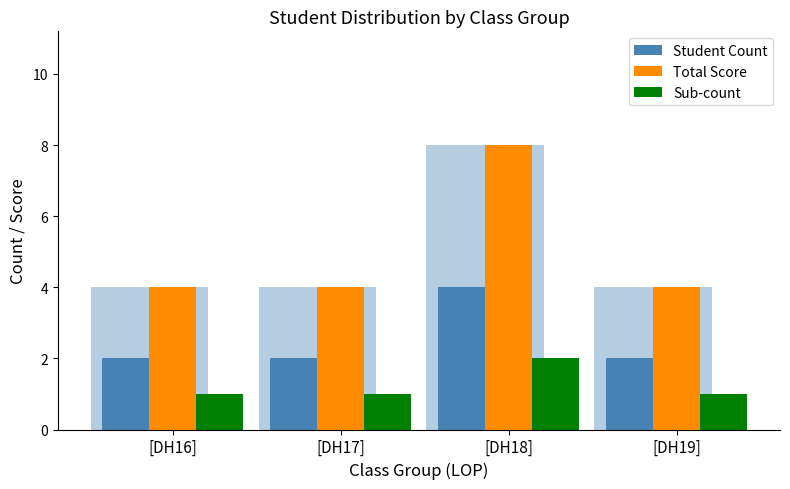

Which has a higher value, [DH18] or [DH16]?

[DH18]